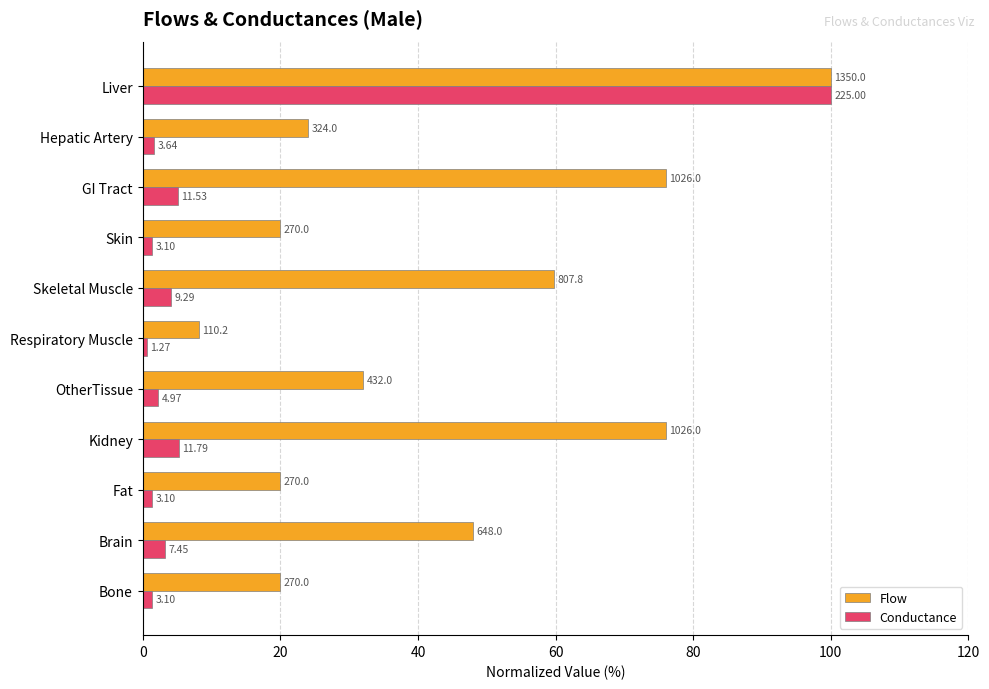

Rank the series by their maximum value, from highest to lowest.

Flow, Conductance